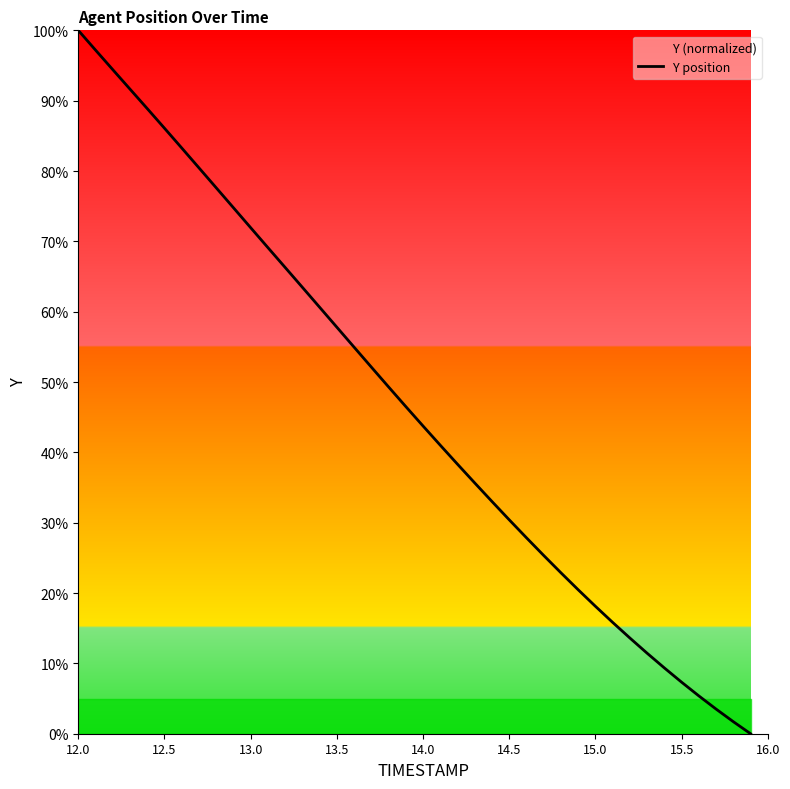

What is the maximum value shown in the chart?

100.0